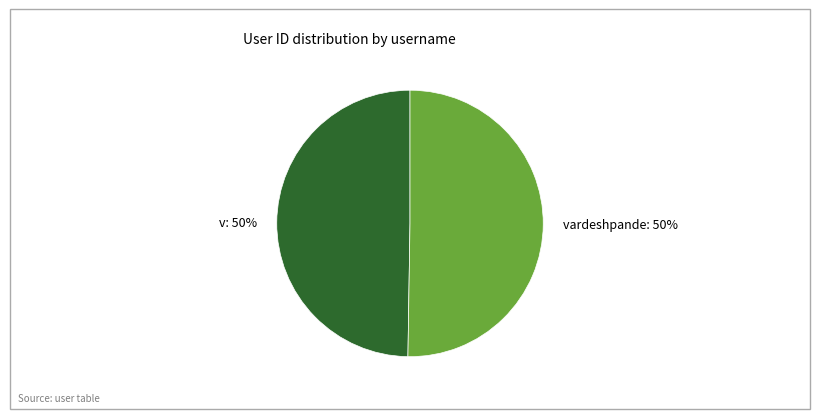

To the nearest percent, what is the average slice percentage?

50%